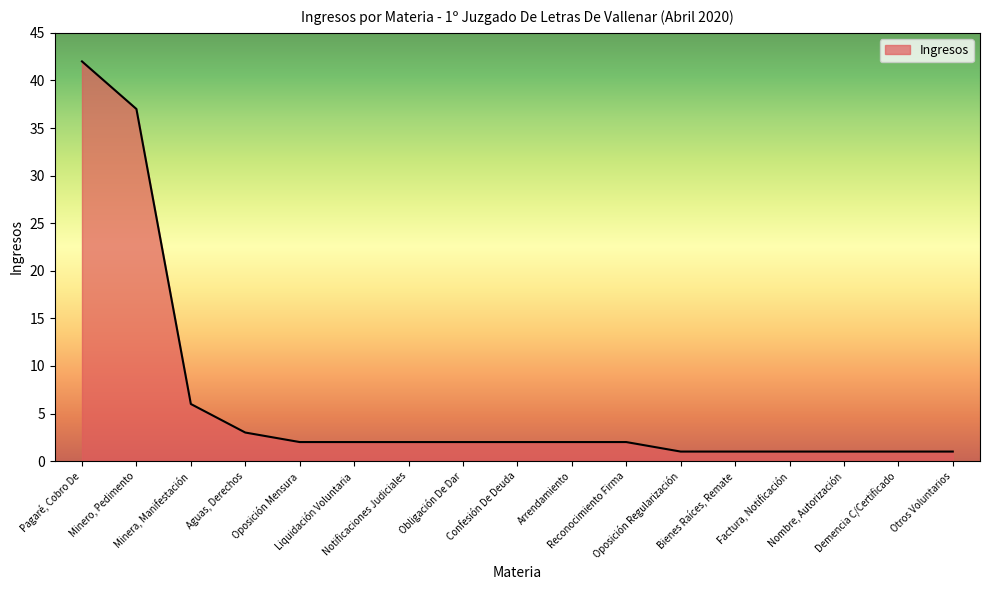

What is the greatest value displayed?

42